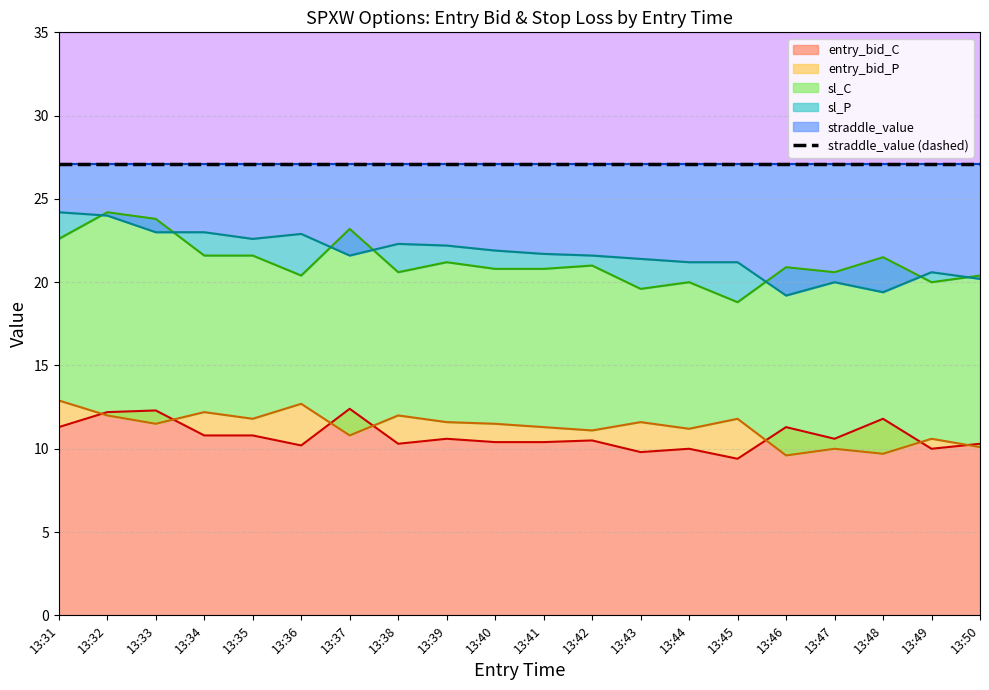

What is the maximum value for entry_bid_C?

12.4